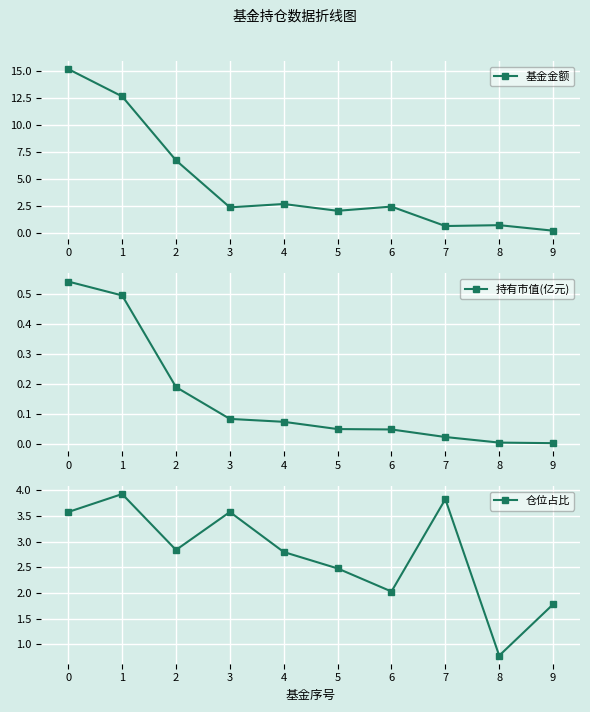

Rank the series by their maximum value, from highest to lowest.

基金金额, 仓位占比, 持有市值(亿元)